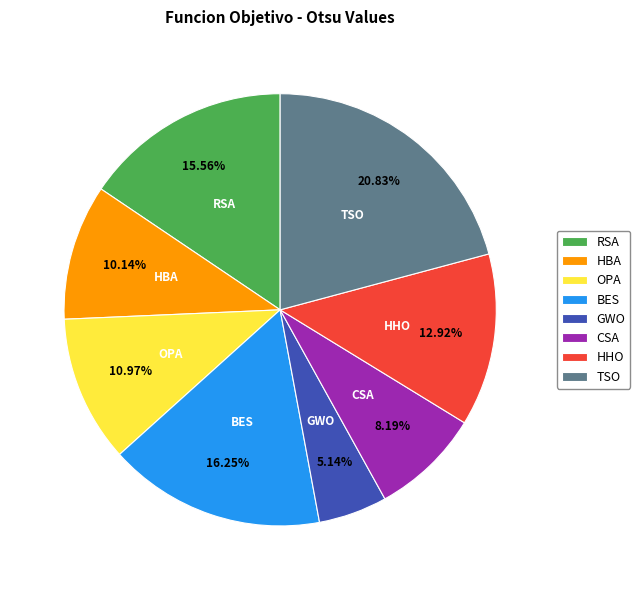

What percentage is the HBA slice, to the nearest percent?

10%